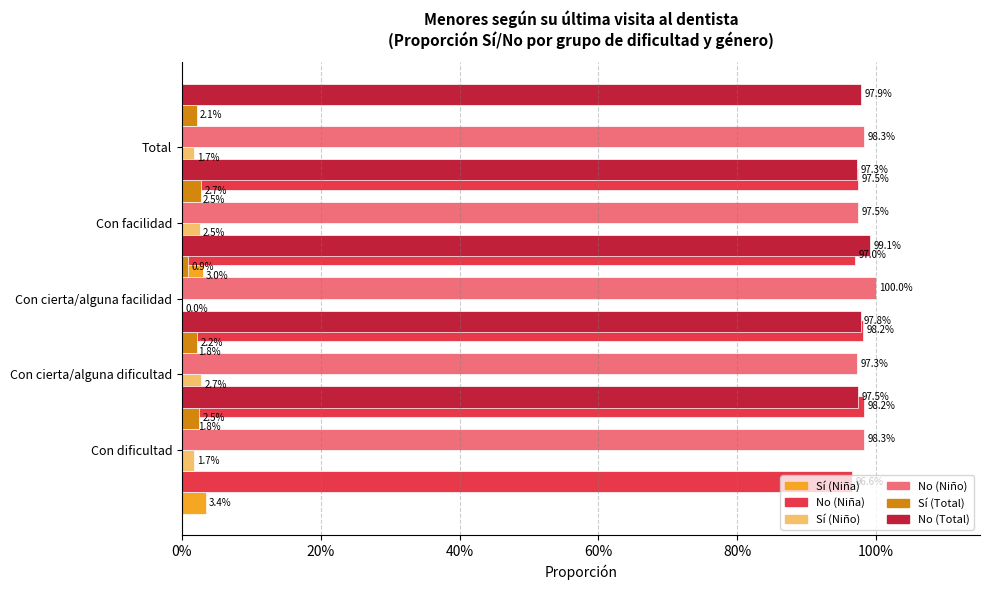

Are the bars grouped side by side (vs. stacked)?

Yes